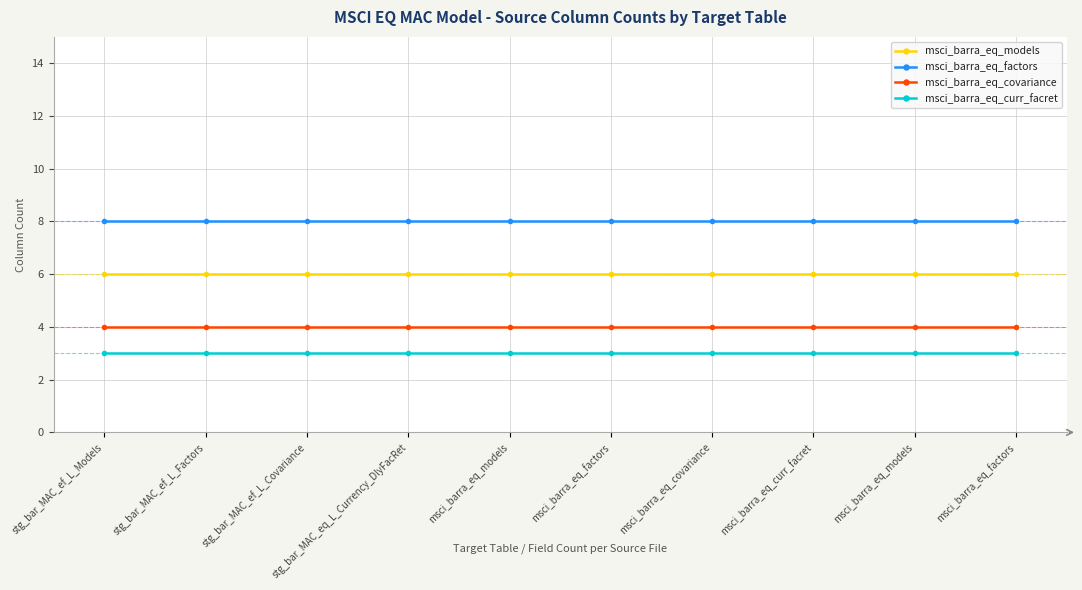

Is it true that msci_barra_eq_models equals 1 at msci_barra_eq_models?

False